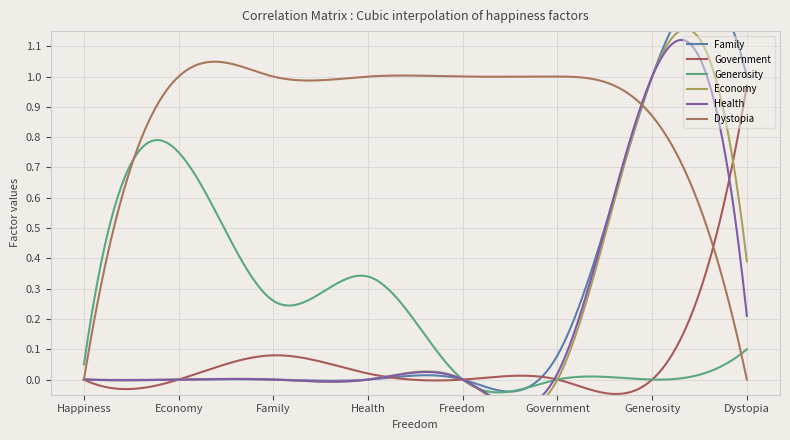

Reading left to right, what are all the values shown in this chart?

Family: Happiness=0.0	Economy=0.0	Family=0.0	Health=0.0	Freedom=0.0	Government=0.1	Generosity=1.0	Dystopia=1.0
Government: Happiness=0.0	Economy=0.0	Family=0.1	Health=0.0	Freedom=0.0	Government=0.0	Generosity=0.0	Dystopia=1.0
Generosity: Happiness=0.1	Economy=0.8	Family=0.3	Health=0.3	Freedom=0.0	Government=0.0	Generosity=0.0	Dystopia=0.1
Economy: Happiness=0.0	Economy=0.0	Family=0.0	Health=0.0	Freedom=0.0	Government=0.0	Generosity=1.0	Dystopia=0.4
Health: Happiness=0.0	Economy=0.0	Family=0.0	Health=0.0	Freedom=0.0	Government=0.0	Generosity=1.0	Dystopia=0.2
Dystopia: Happiness=0.0	Economy=1.0	Family=1.0	Health=1.0	Freedom=1.0	Government=1.0	Generosity=0.9	Dystopia=0.0